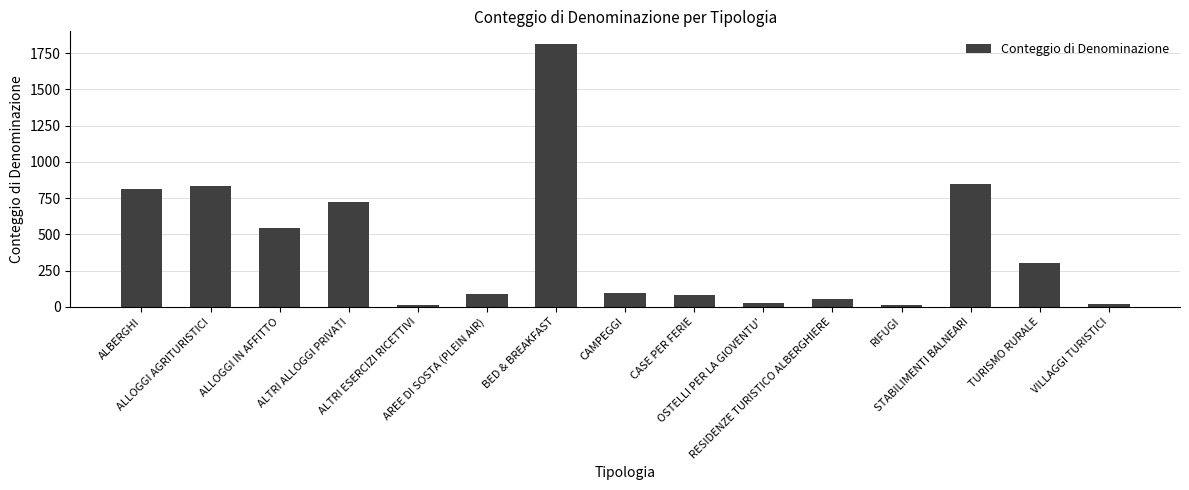

At which label does the data first exceed 93?

ALBERGHI